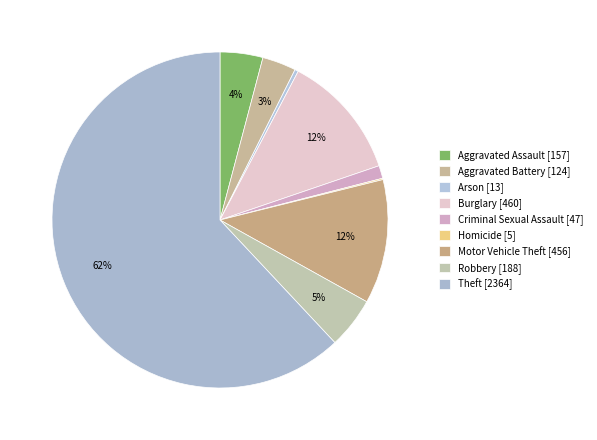

How many segments does this pie chart have?

9